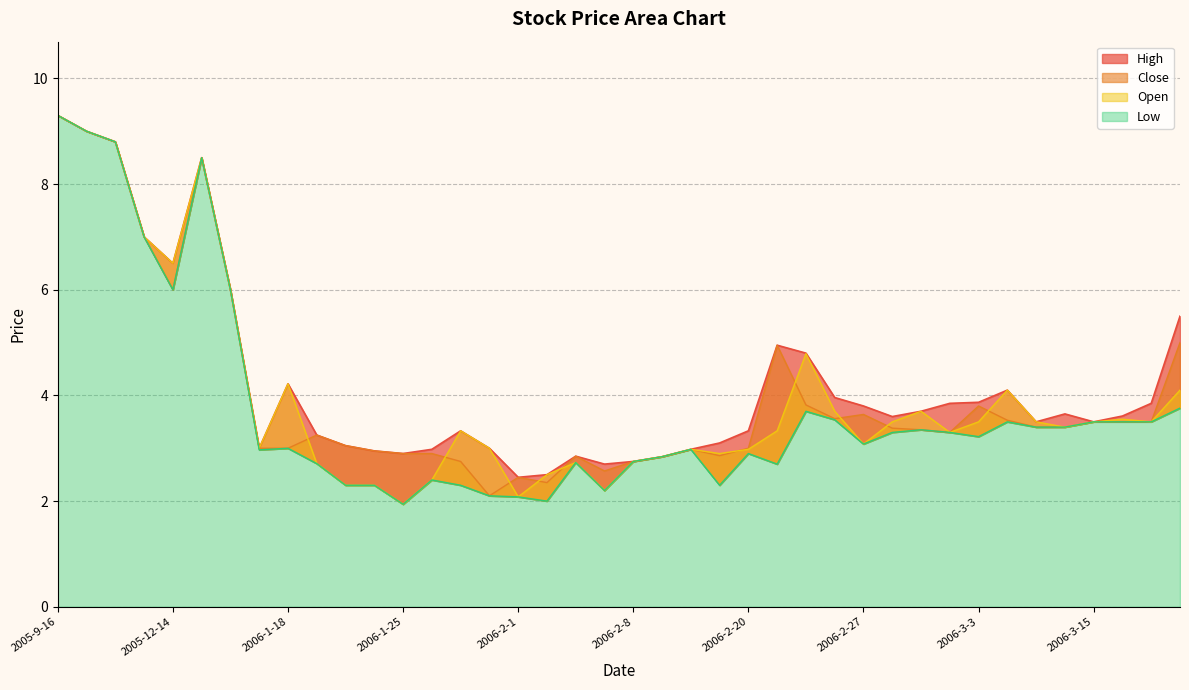

Between 2006-2-21 and 2006-3-1, which is larger?

2006-2-21